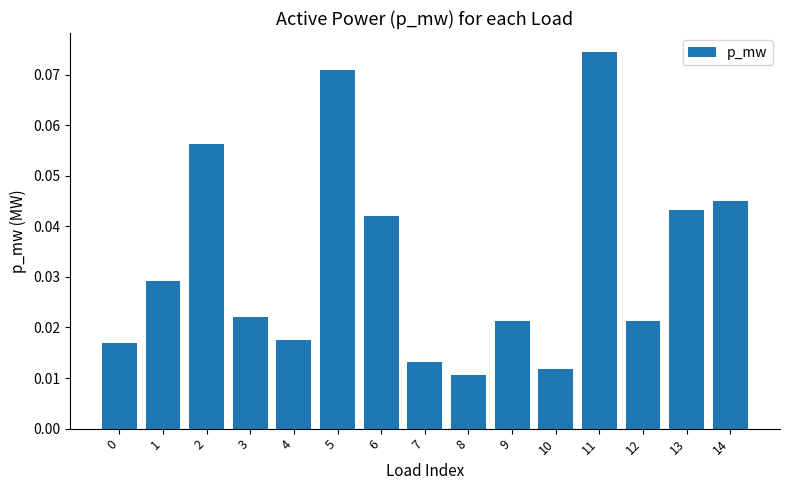

Which label corresponds to the smallest value in the chart?

8